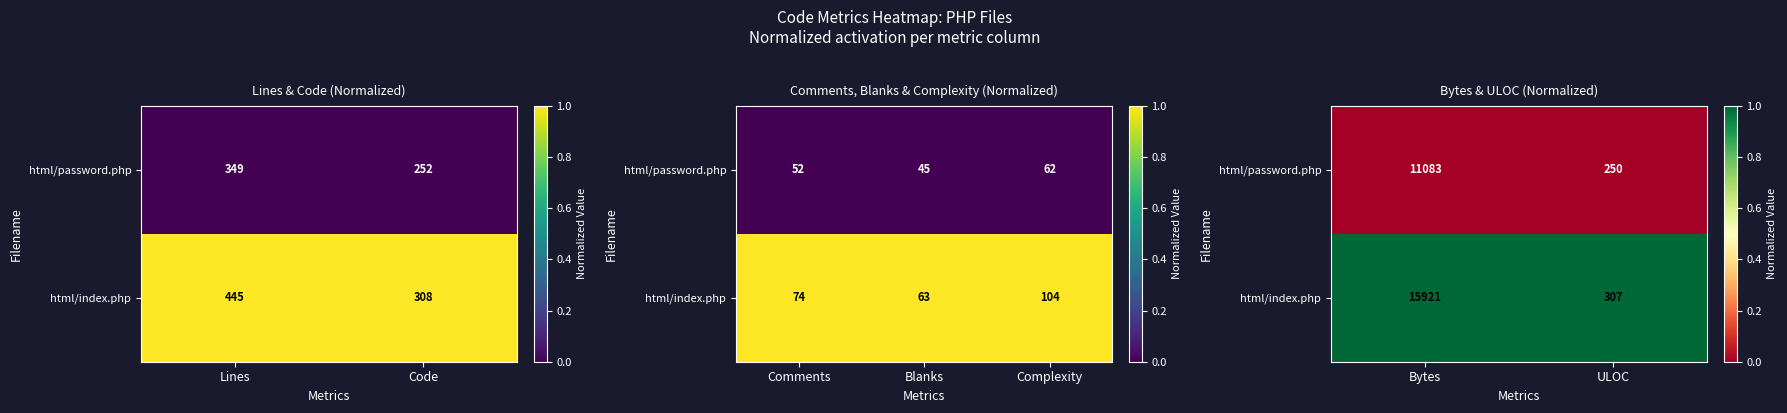

Rank the series at ULOC from highest to lowest value.

html/index.php, html/password.php